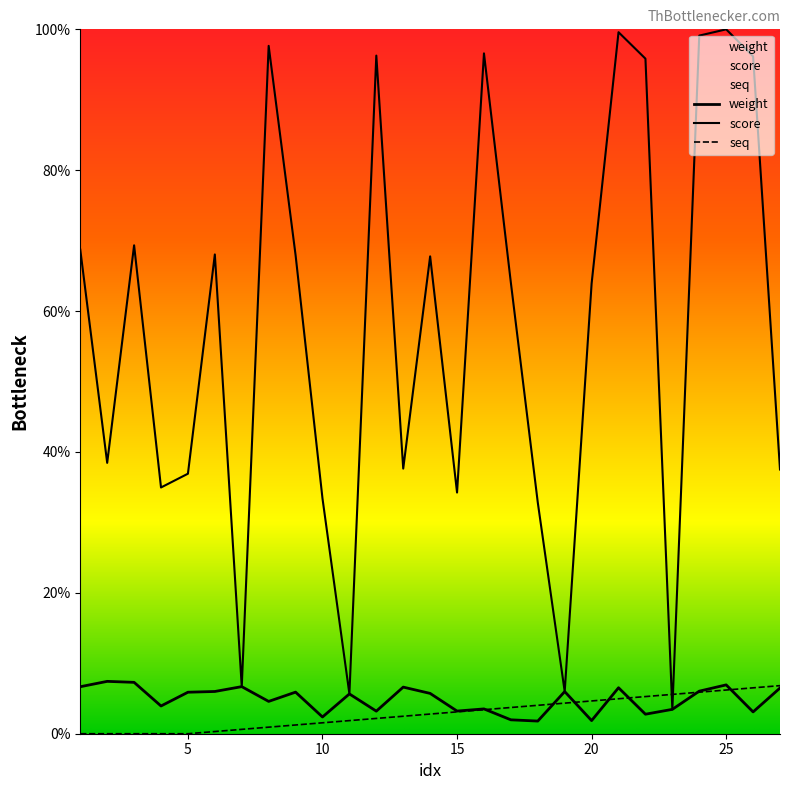

Reading left to right, what are all the values shown in this chart?

weight: 1=6.7	2=7.4	3=7.3	4=3.9	5=5.9	6=6.0	7=6.7	8=4.6	9=5.9	10=2.4	11=5.6	12=3.2	13=6.6	14=5.7	15=3.2	16=3.5	17=2.0	18=1.8	19=6.0	20=1.9	21=6.5	22=2.8	23=3.5	24=6.0	25=6.9	26=3.1	27=6.5
score: 1=68.7	2=38.5	3=69.3	4=35.0	5=36.9	6=68.0	7=6.7	8=97.7	9=67.9	10=33.4	11=5.6	12=96.3	13=37.6	14=67.8	15=34.2	16=96.6	17=64.0	18=32.8	19=6.0	20=63.9	21=99.6	22=95.8	23=3.5	24=99.1	25=100.0	26=96.2	27=37.5
seq: 1=0.0	2=0.0	3=0.0	4=0.0	5=0.0	6=0.3	7=0.6	8=0.9	9=1.2	10=1.6	11=1.9	12=2.2	13=2.5	14=2.8	15=3.1	16=3.4	17=3.7	18=4.0	19=4.3	20=4.7	21=5.0	22=5.3	23=5.6	24=5.9	25=6.2	26=6.5	27=6.8